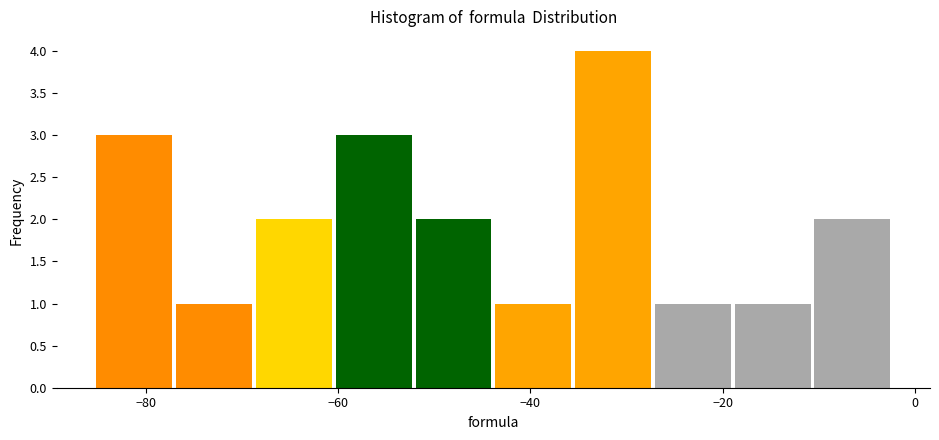

Reading left to right, transcribe this chart: for each bar, give the range it covers on the x-axis and its height. Neither the bar edges nor the heights are printed on the chart, so give them approximately, as read against the axes.

-86 to -78: 3
-78 to -68: 1
-68 to -60: 2
-60 to -52: 3
-52 to -44: 2
-44 to -36: 1
-36 to -28: 4
-28 to -18: 1
-18 to -10: 1
-10 to -2: 2